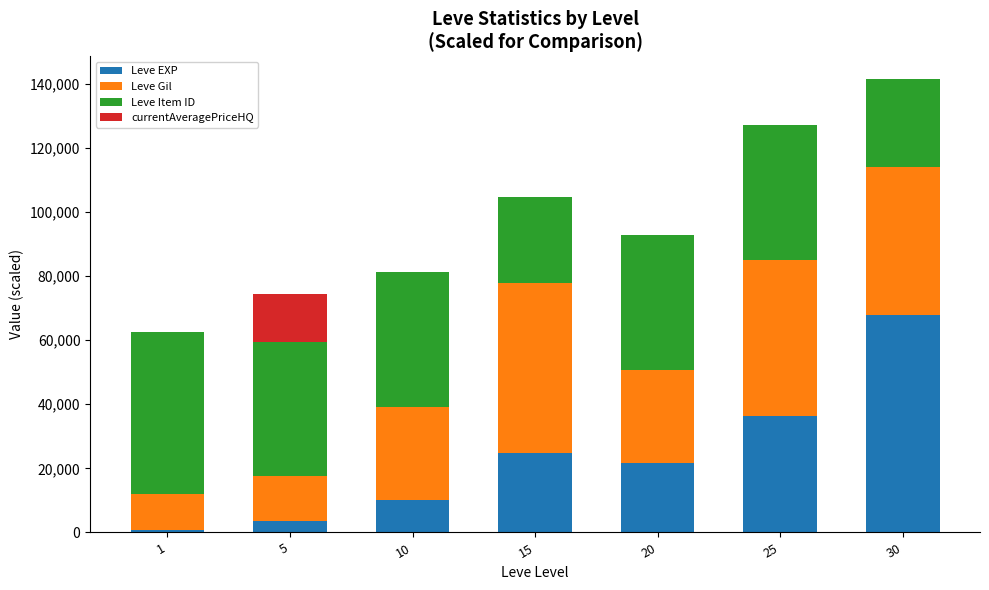

At which category is the sum across all series the highest?

30